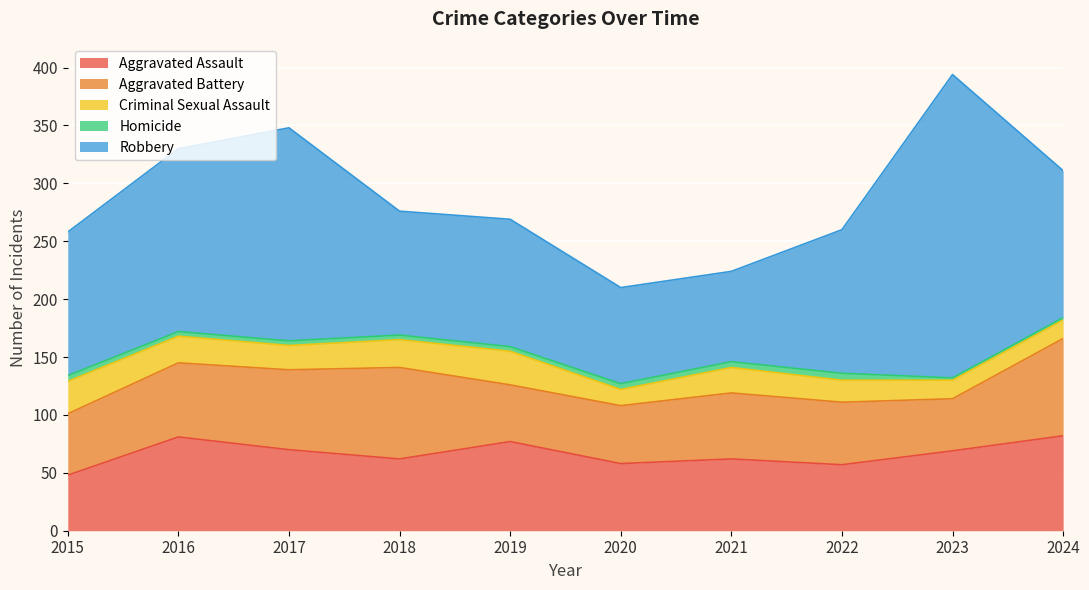

True or false: Aggravated Assault and Robbery intersect in this chart.

False